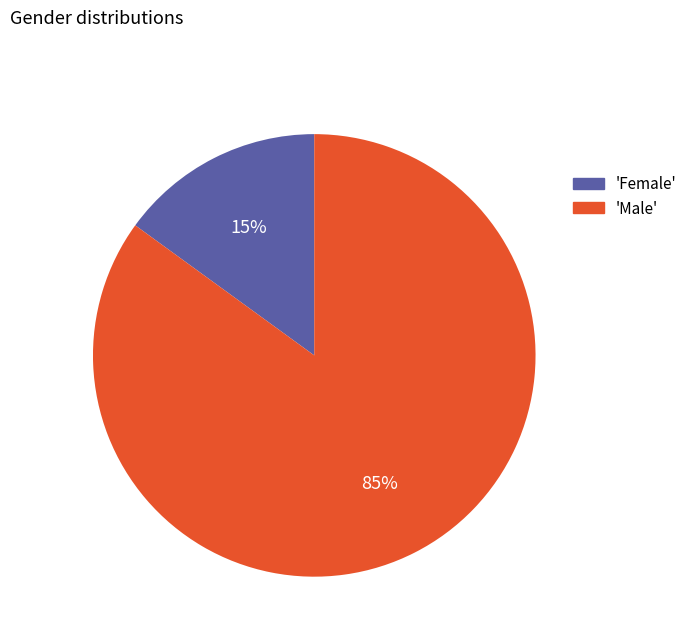

Is there any slice that represents more than half of the pie?

Yes